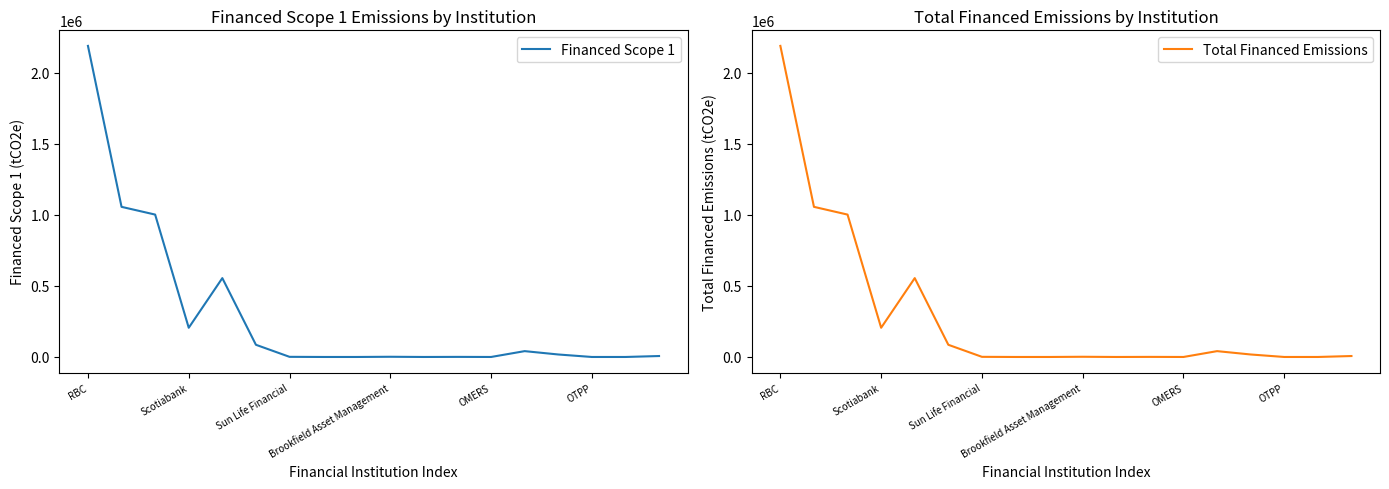

True or false: Financed Scope 1 has more than 1 interior local peaks.

True